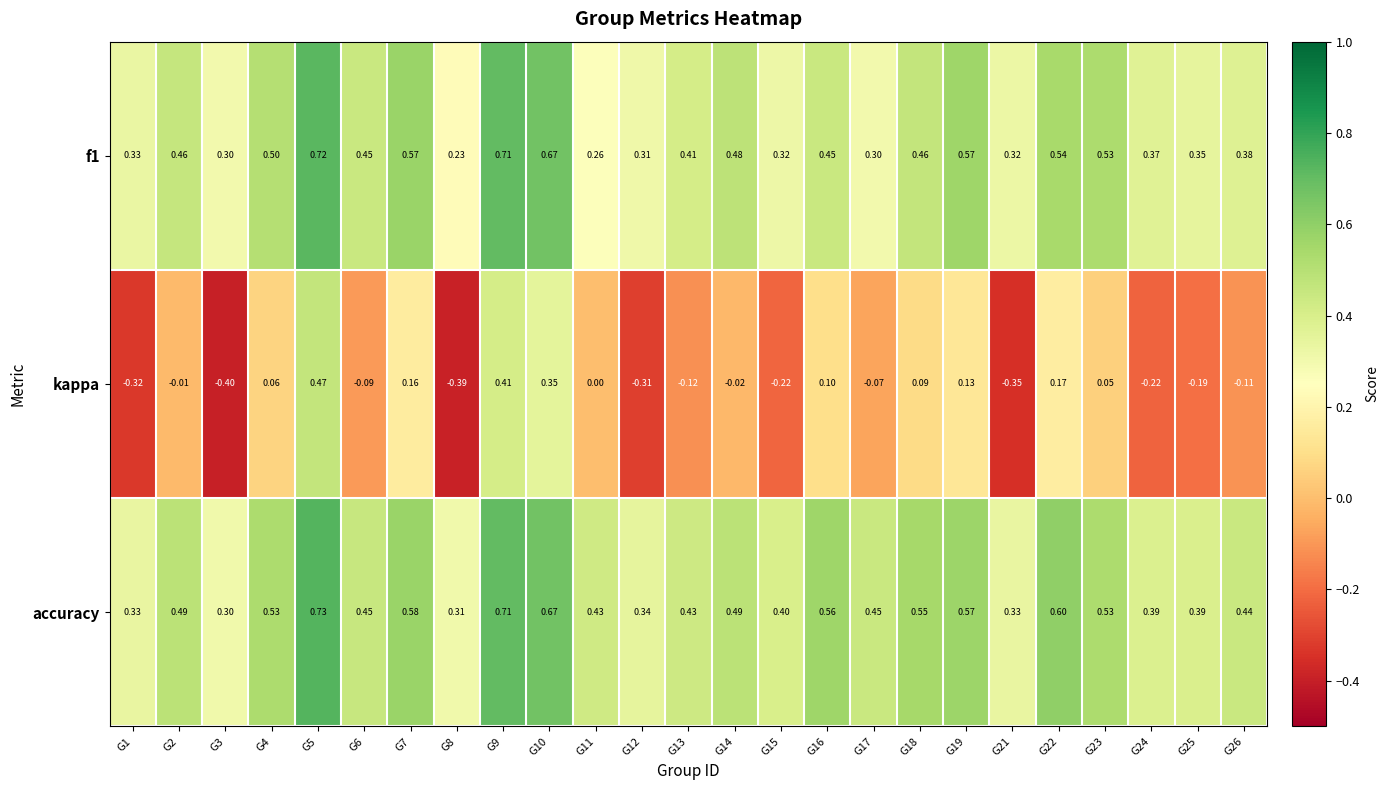

Which series has the widest spread of values?

kappa